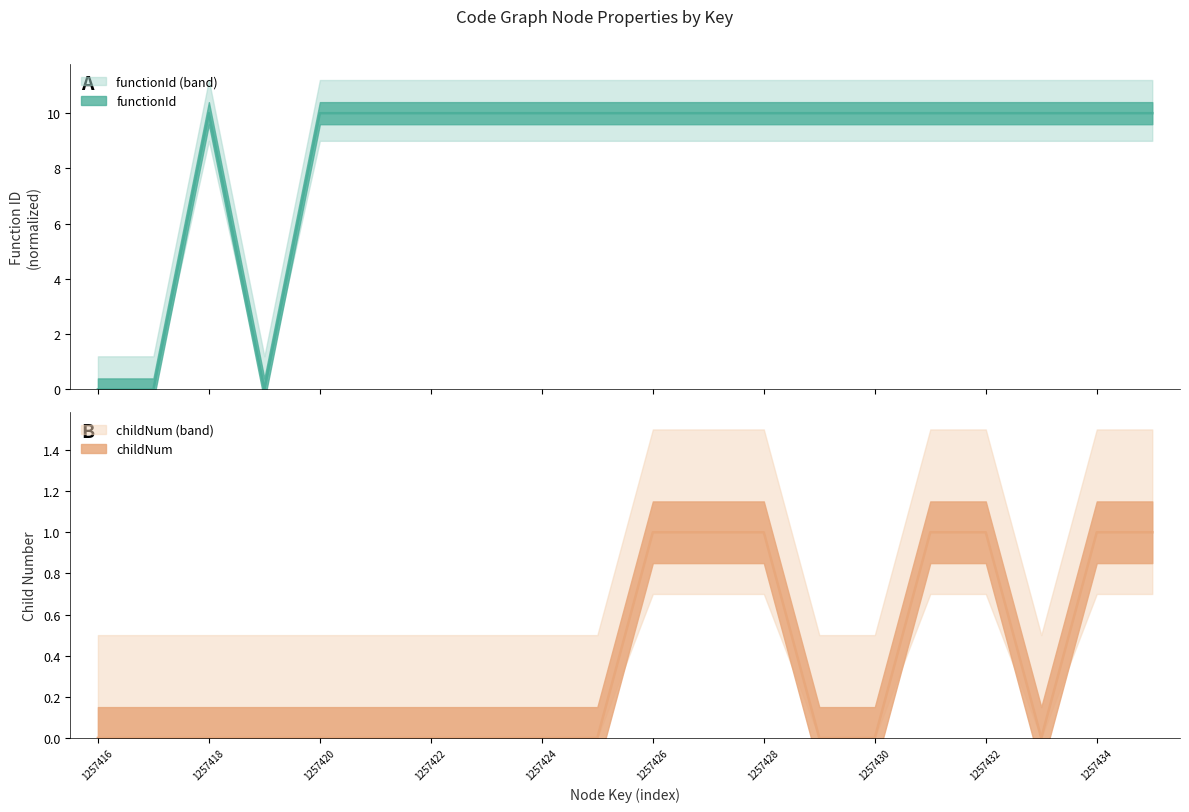

What is the difference between the maximum and minimum values in the functionId series?

10.0